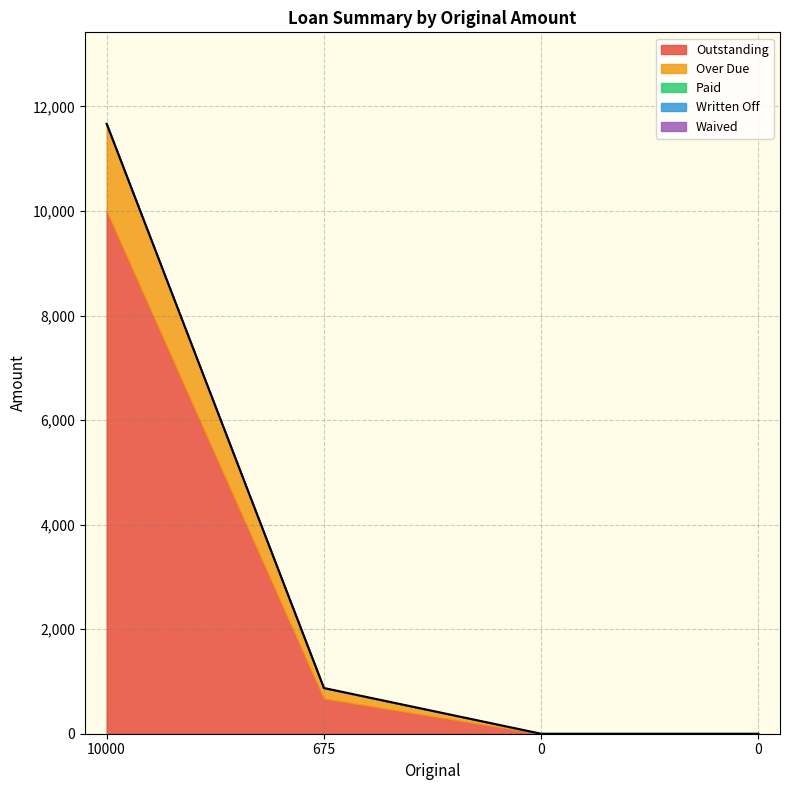

At which label is Paid closest to 0?

10000